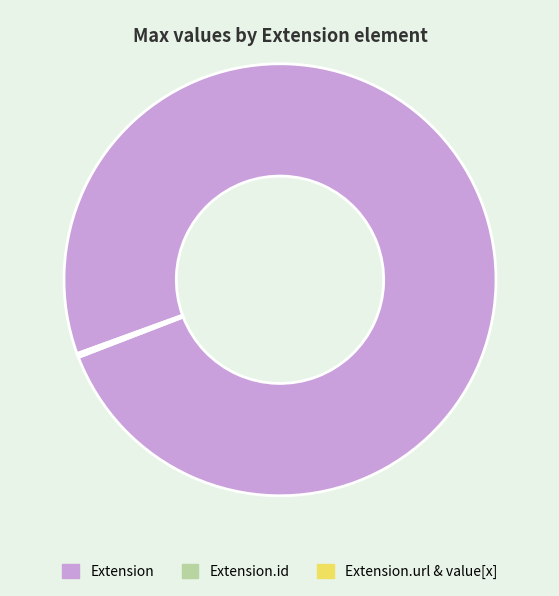

What is the largest slice in the pie chart?

Extension